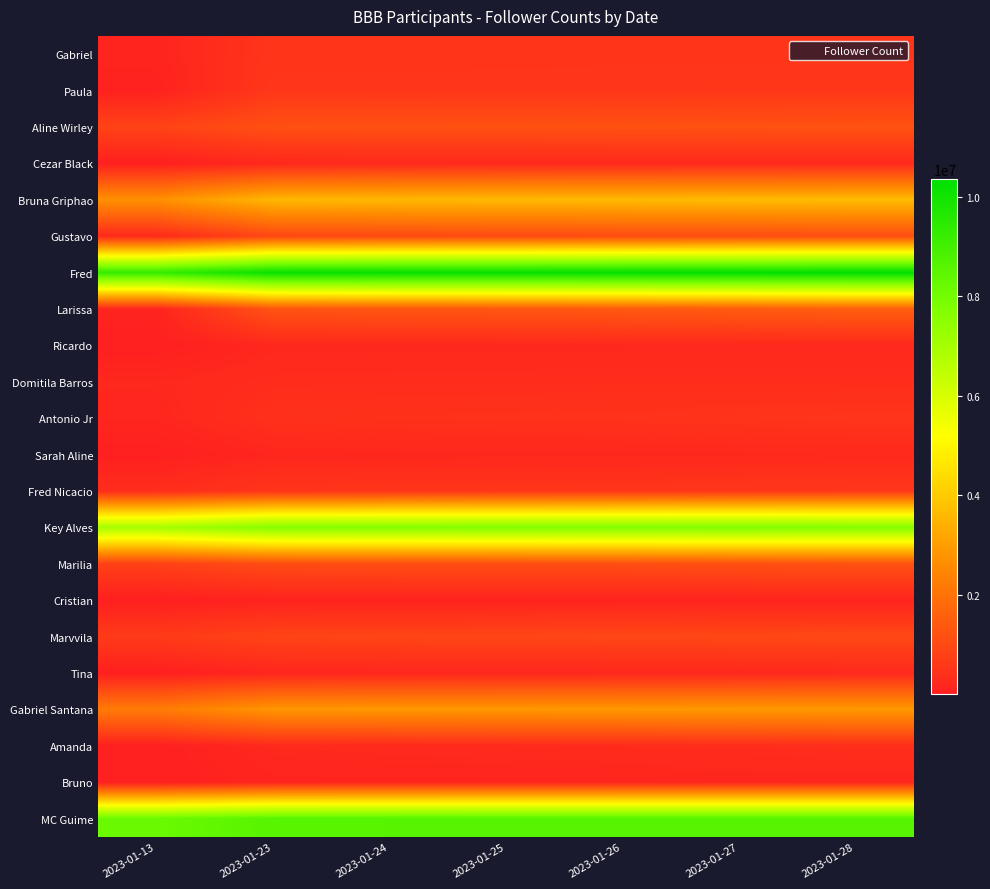

Reading left to right, extract all data points from this chart.

Gabriel: 2023-01-13=129000	2023-01-23=517771	2023-01-24=525191	2023-01-25=528738	2023-01-26=534073	2023-01-27=537056	2023-01-28=542791
Paula: 2023-01-13=61600	2023-01-23=583662	2023-01-24=574485	2023-01-25=576005	2023-01-26=578455	2023-01-27=581277	2023-01-28=580020
Aline Wirley: 2023-01-13=853000	2023-01-23=1154476	2023-01-24=1171498	2023-01-25=1177577	2023-01-26=1187481	2023-01-27=1196889	2023-01-28=1207849
Cezar Black: 2023-01-13=10400	2023-01-23=214521	2023-01-24=231003	2023-01-25=236469	2023-01-26=242114	2023-01-27=246366	2023-01-28=251820
Bruna Griphao: 2023-01-13=2700000	2023-01-23=3565299	2023-01-24=3596131	2023-01-25=3609772	2023-01-26=3629895	2023-01-27=3650419	2023-01-28=3670505
Gustavo: 2023-01-13=252000	2023-01-23=953586	2023-01-24=991588	2023-01-25=1017062	2023-01-26=1047848	2023-01-27=1071210	2023-01-28=1098843
Fred: 2023-01-13=9300000	2023-01-23=10191505	2023-01-24=10232234	2023-01-25=10247431	2023-01-26=10278614	2023-01-27=10309471	2023-01-28=10362792
Larissa: 2023-01-13=113000	2023-01-23=1232390	2023-01-24=1291677	2023-01-25=1316218	2023-01-26=1377855	2023-01-27=1428076	2023-01-28=1502536
Ricardo: 2023-01-13=2541	2023-01-23=198552	2023-01-24=206493	2023-01-25=209570	2023-01-26=214887	2023-01-27=220371	2023-01-28=223909
Domitila Barros: 2023-01-13=214000	2023-01-23=309931	2023-01-24=315388	2023-01-25=317308	2023-01-26=319741	2023-01-27=322945	2023-01-28=325774
Antonio Jr: 2023-01-13=167000	2023-01-23=407478	2023-01-24=436671	2023-01-25=448175	2023-01-26=466757	2023-01-27=491573	2023-01-28=516648
Sarah Aline: 2023-01-13=10700	2023-01-23=166064	2023-01-24=181527	2023-01-25=186740	2023-01-26=194312	2023-01-27=206436	2023-01-28=218204
Fred Nicacio: 2023-01-13=342000	2023-01-23=511058	2023-01-24=528127	2023-01-25=544503	2023-01-26=554848	2023-01-27=571521	2023-01-28=582432
Key Alves: 2023-01-13=7000000	2023-01-23=7656395	2023-01-24=7696363	2023-01-25=7719232	2023-01-26=7739270	2023-01-27=7753221	2023-01-28=7694020
Marilia: 2023-01-13=797000	2023-01-23=1053148	2023-01-24=1074407	2023-01-25=1089861	2023-01-26=1105375	2023-01-27=1137312	2023-01-28=1191073
Cristian: 2023-01-13=6855	2023-01-23=92682	2023-01-24=98043	2023-01-25=100840	2023-01-26=112523	2023-01-27=117808	2023-01-28=123775
Marvvila: 2023-01-13=654000	2023-01-23=870969	2023-01-24=905118	2023-01-25=915868	2023-01-26=934313	2023-01-27=955542	2023-01-28=979016
Tina: 2023-01-13=7376	2023-01-23=163201	2023-01-24=177683	2023-01-25=184119	2023-01-26=195192	2023-01-27=212577	2023-01-28=235450
Gabriel Santana: 2023-01-13=2200000	2023-01-23=2833398	2023-01-24=2852688	2023-01-25=2861236	2023-01-26=2874061	2023-01-27=2884001	2023-01-28=2894793
Amanda: 2023-01-13=13800	2023-01-23=225509	2023-01-24=249003	2023-01-25=261948	2023-01-26=287020	2023-01-27=321130	2023-01-28=353696
Bruno: 2023-01-13=1625	2023-01-23=148249	2023-01-24=151241	2023-01-25=152917	2023-01-26=156285	2023-01-27=158796	2023-01-28=161498
MC Guime: 2023-01-13=8200000	2023-01-23=8591948	2023-01-24=8602569	2023-01-25=8606705	2023-01-26=8611439	2023-01-27=8616220	2023-01-28=8620432